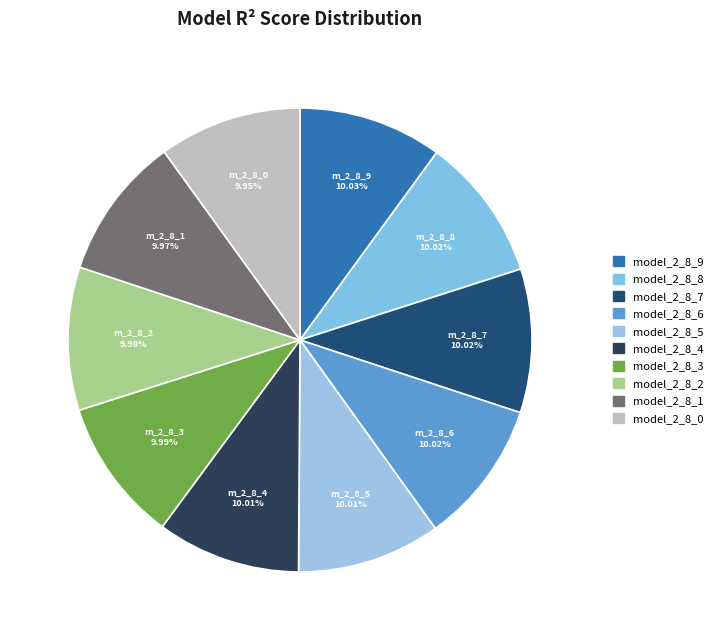

How many segments does this pie chart have?

10